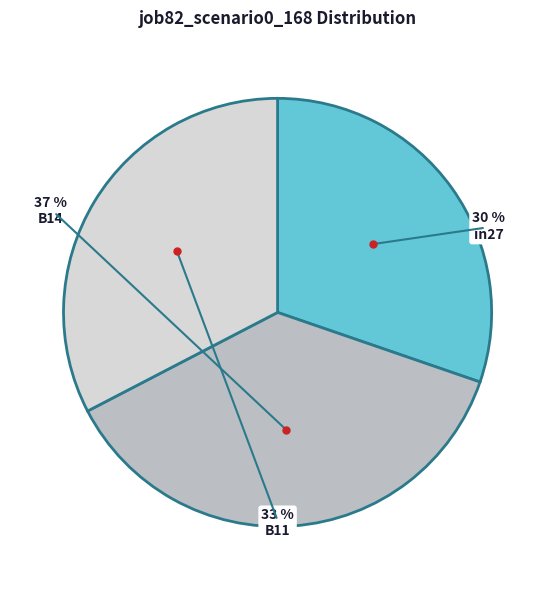

Rank the categories by value from highest to lowest.

B14, B11, in27